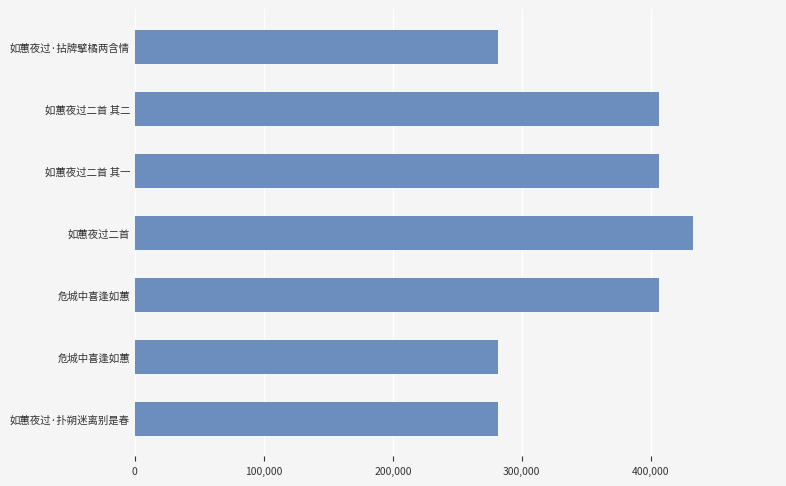

Are the bars horizontal?

Yes